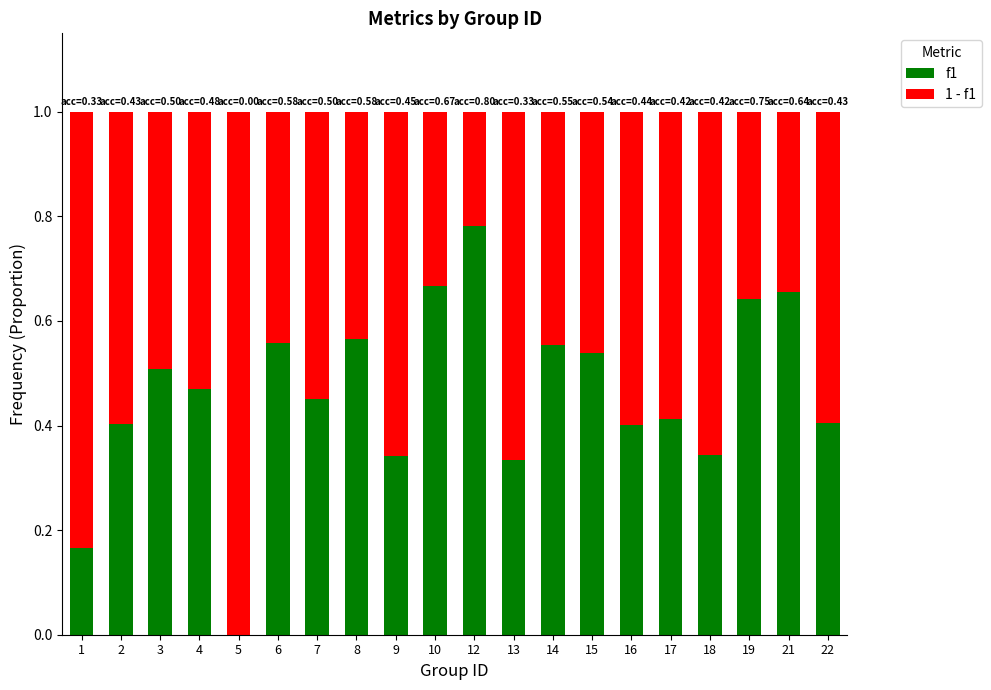

At which category is the sum across all series the highest?

1